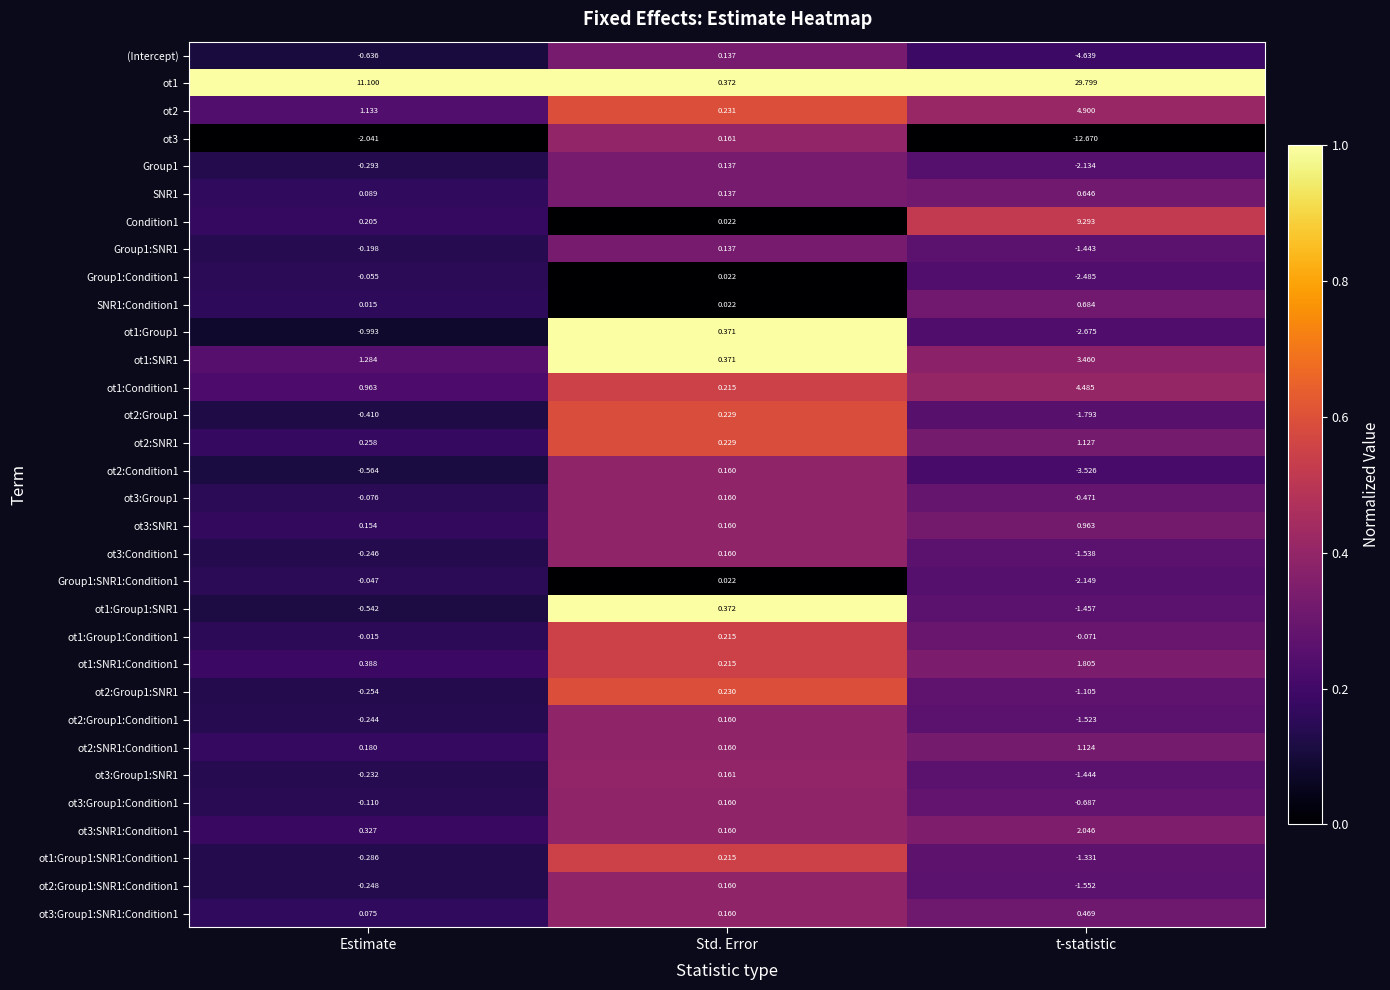

Which category has the lowest value in the SNR1 series?

Estimate